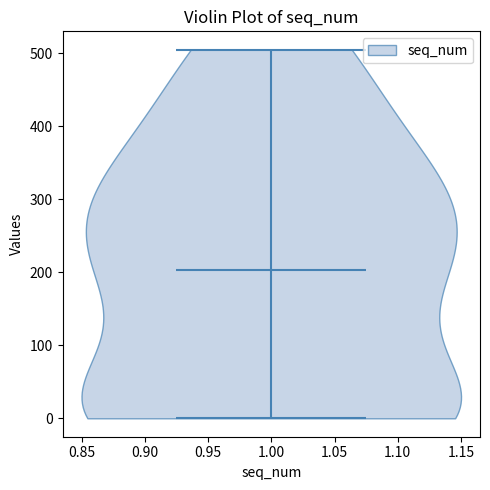

Where does the median line of the violin at x = 1.00 sit on the y-axis? The values are not printed on the chart, so give them approximately, as read against the axis.

200